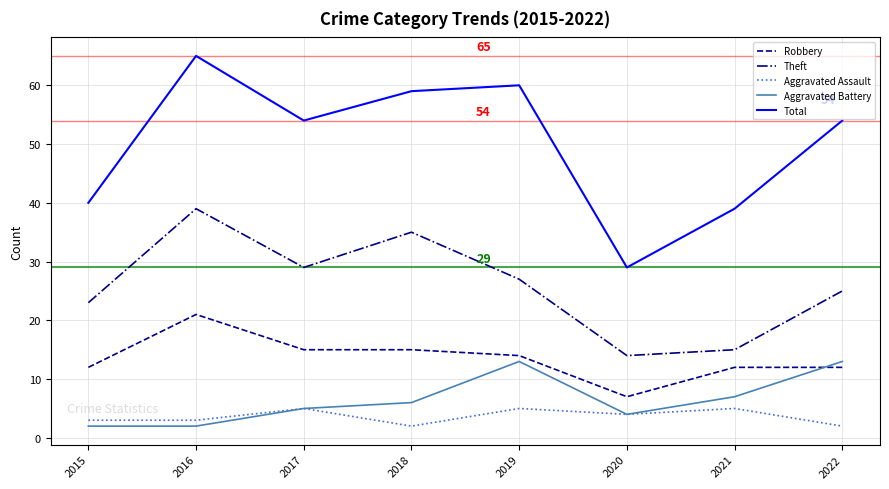

True or false: Aggravated Battery and Total intersect in this chart.

False